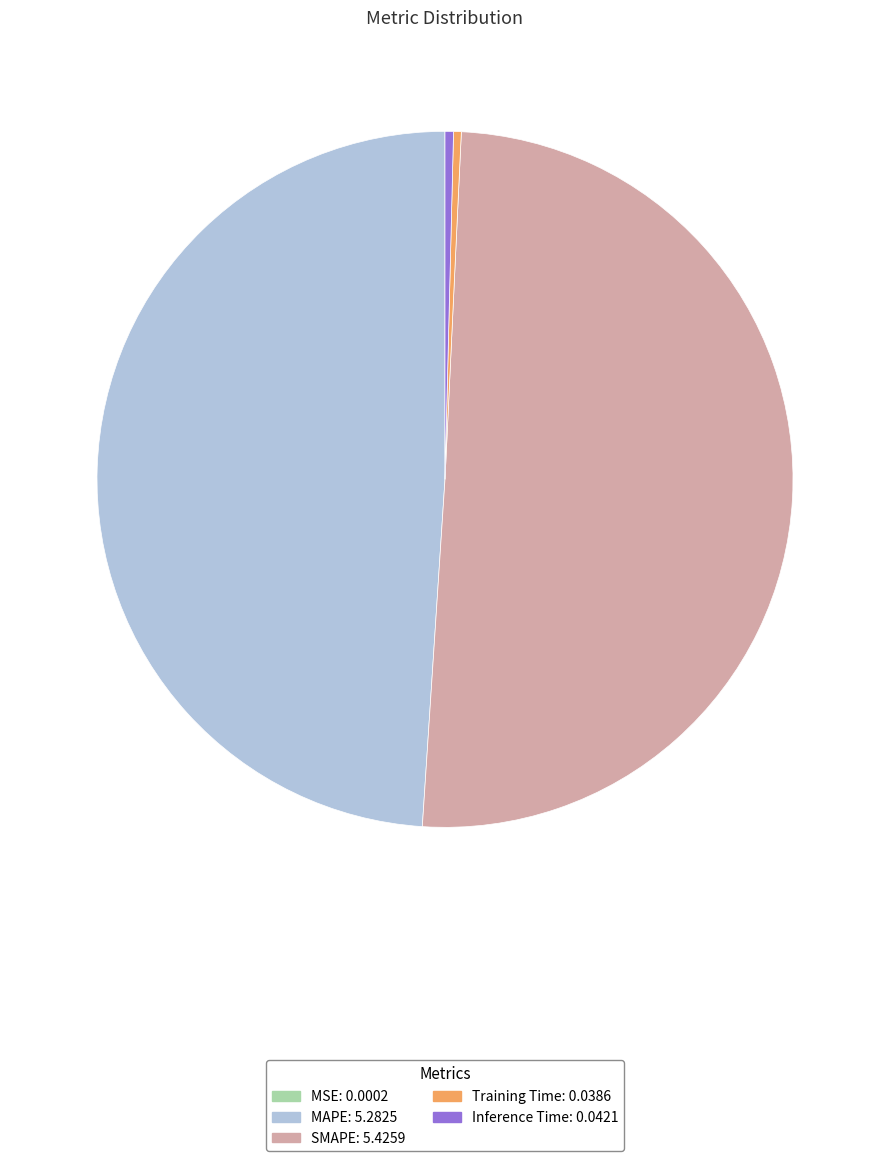

Combined, do Training Time and SMAPE account for over 50%?

Yes